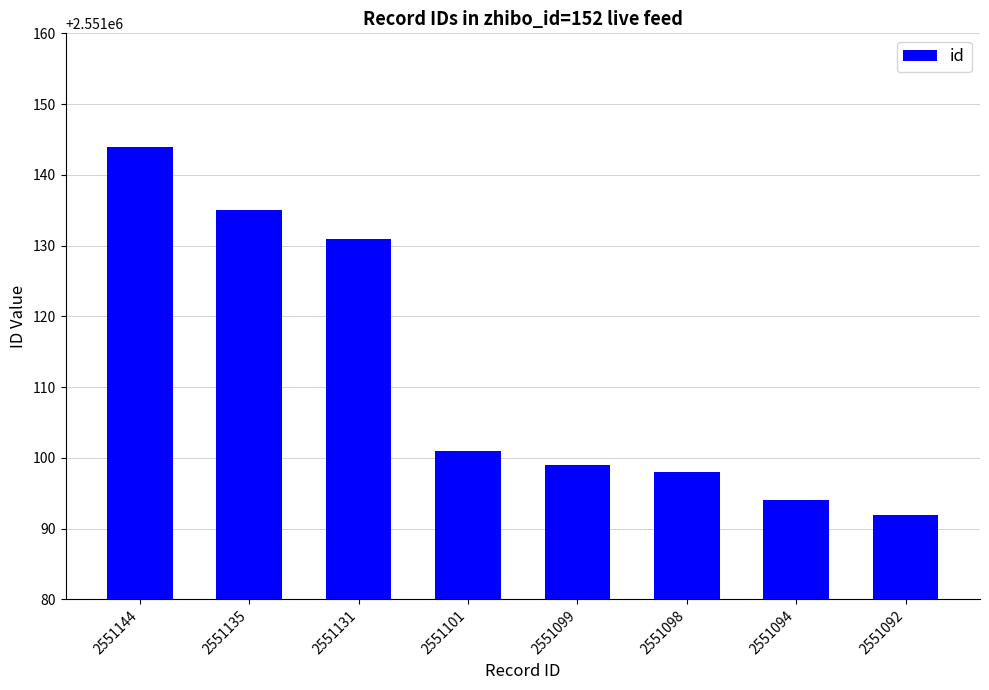

Rank the categories by value from lowest to highest.

2551092, 2551094, 2551098, 2551099, 2551101, 2551131, 2551135, 2551144